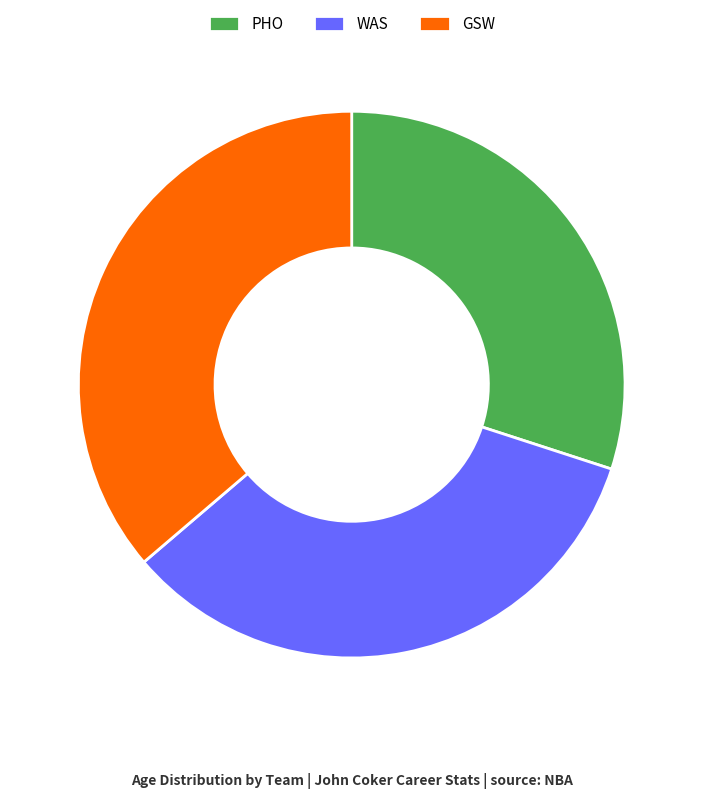

Rank the categories by value from lowest to highest.

PHO, WAS, GSW